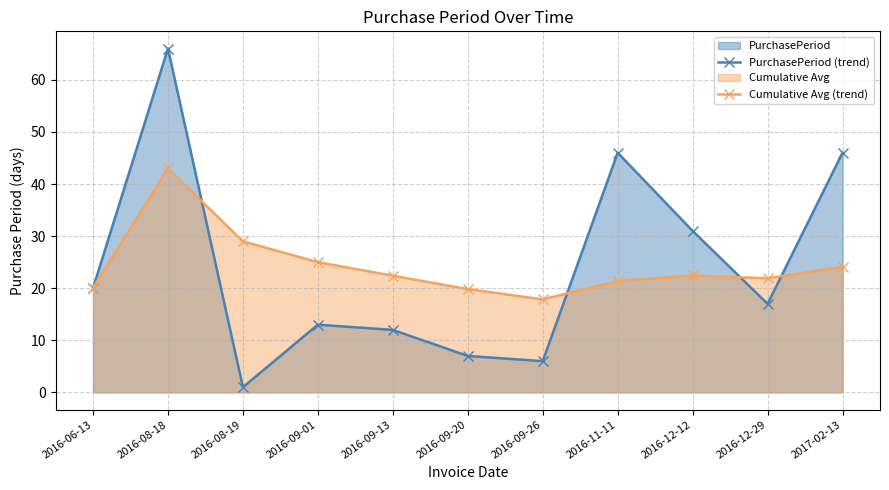

What is the difference between the maximum and minimum values in the Cumulative Avg (trend) series?

25.1